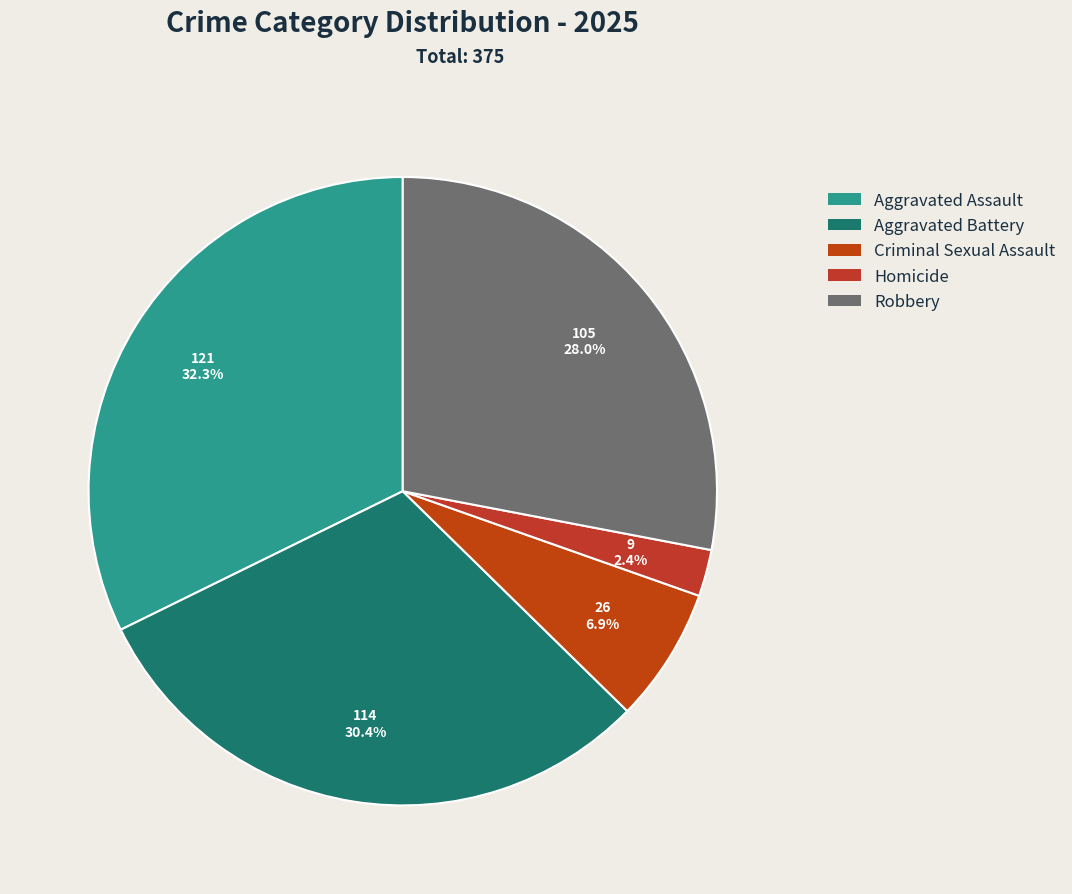

Is there a majority slice in this chart?

No